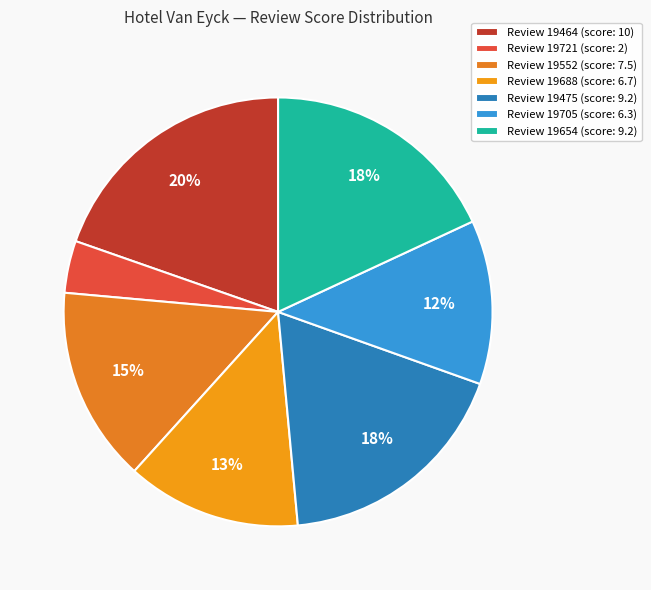

Which category has the smallest portion of the pie?

Review 19721 (score: 2)